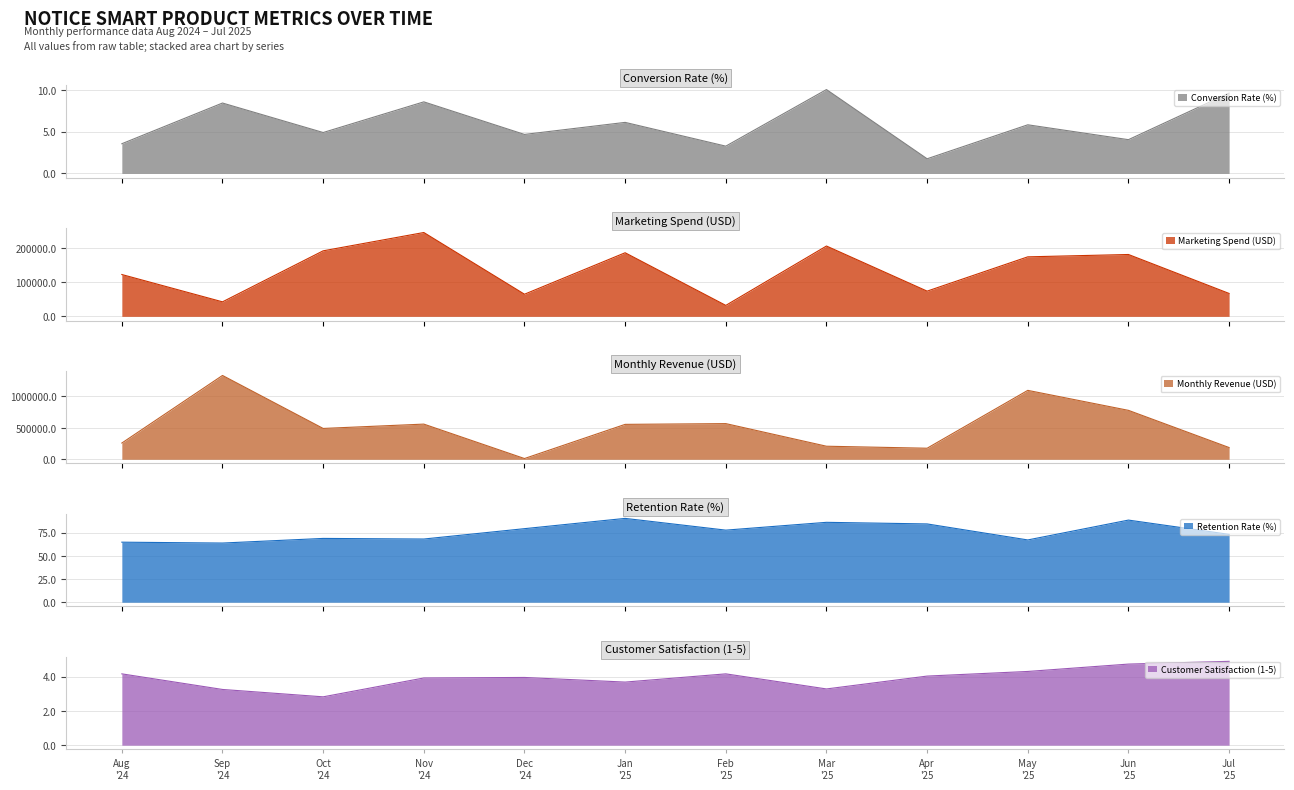

What is the minimum value for Conversion Rate (%)?

1.8